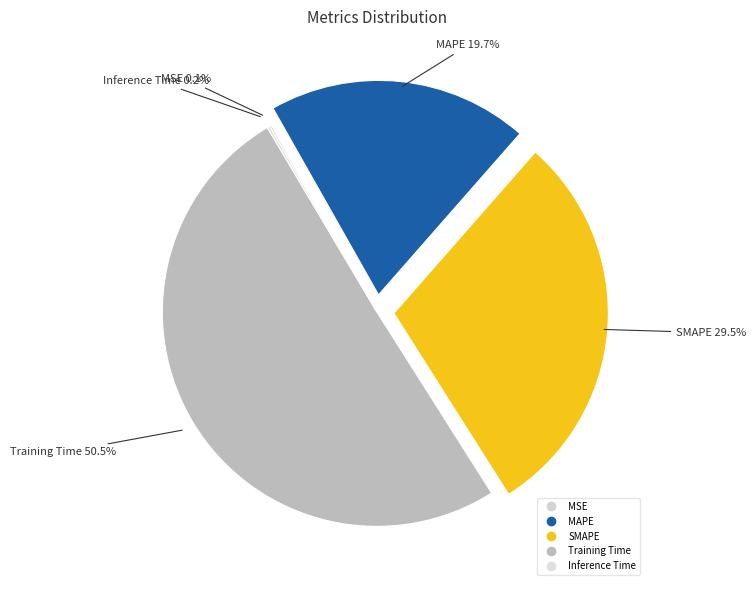

Count the number of slices in the pie.

5